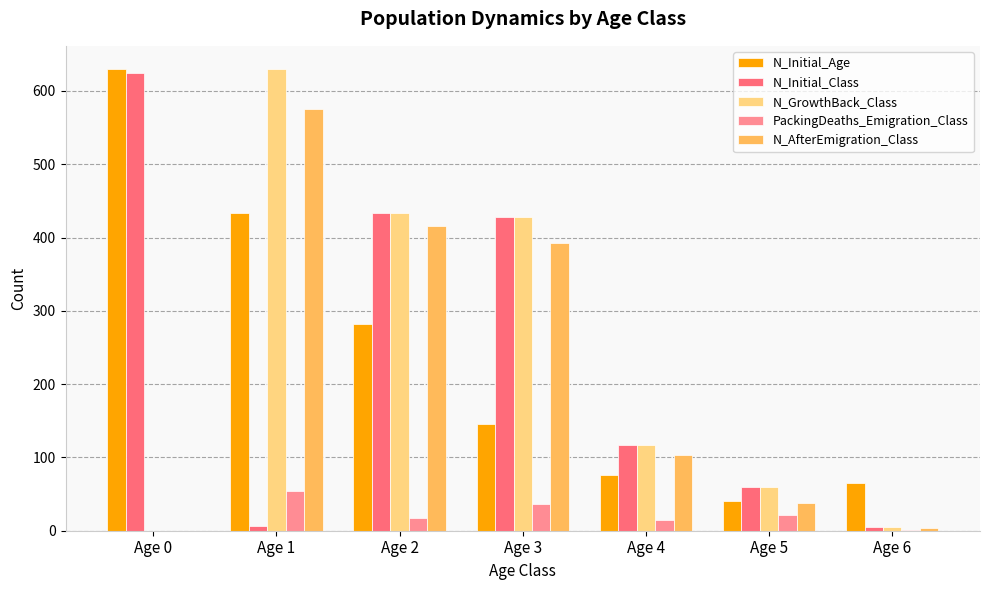

Is it true that PackingDeaths_Emigration_Class equals 17 at Age 2?

True